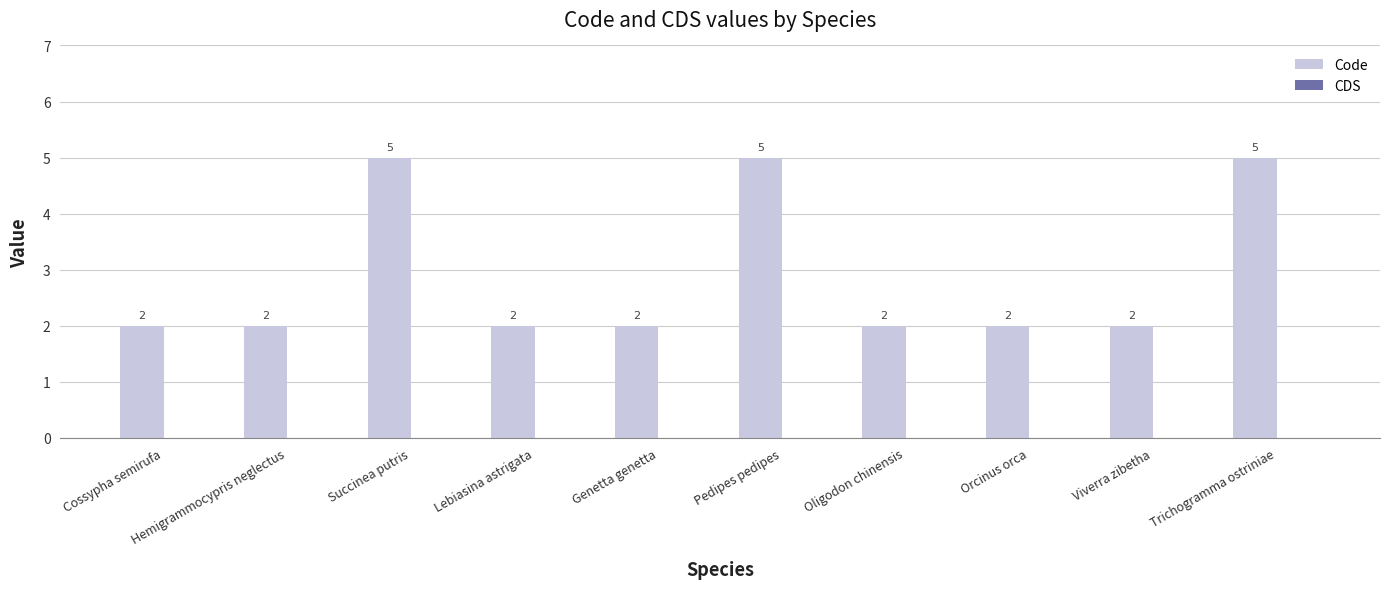

How many series are shown in this chart?

1